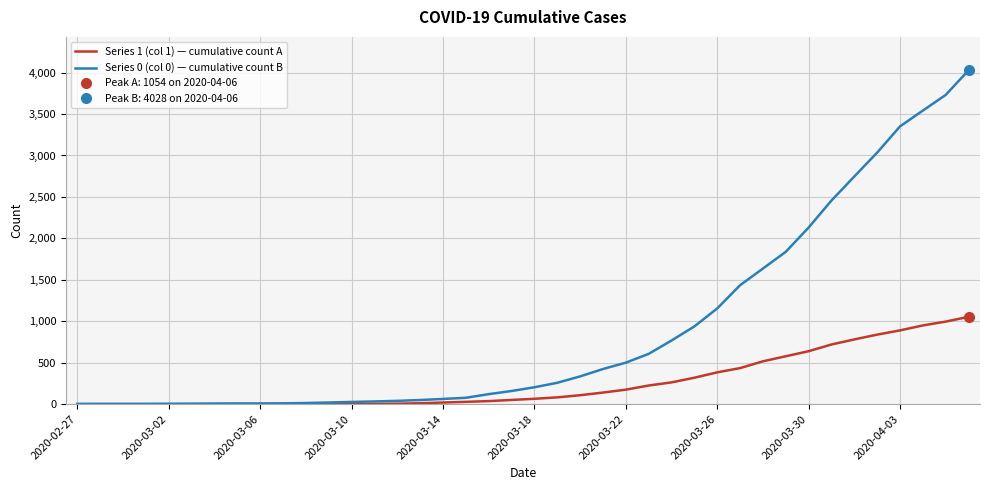

List the series in order of their peak value, lowest first.

Series 1 (col 1) — cumulative count A, Series 0 (col 0) — cumulative count B